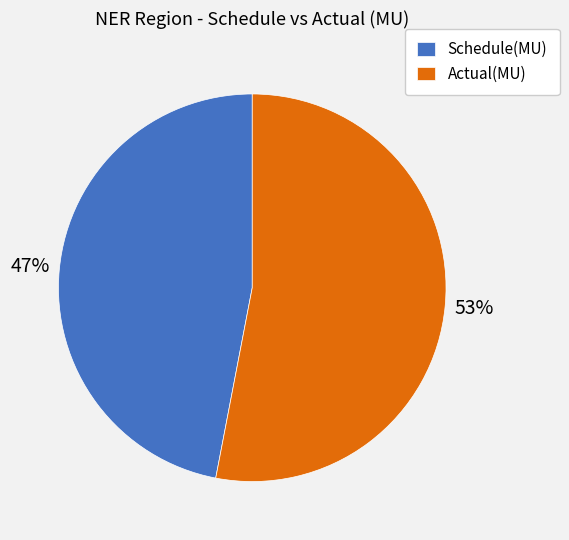

Is it true that Schedule(MU) is 53% of the pie?

False